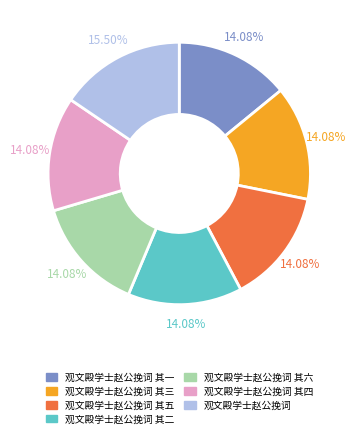

Approximately how many times larger is the value at 观文殿学士赵公挽词 其六 compared to 观文殿学士赵公挽词 其四?

1.0